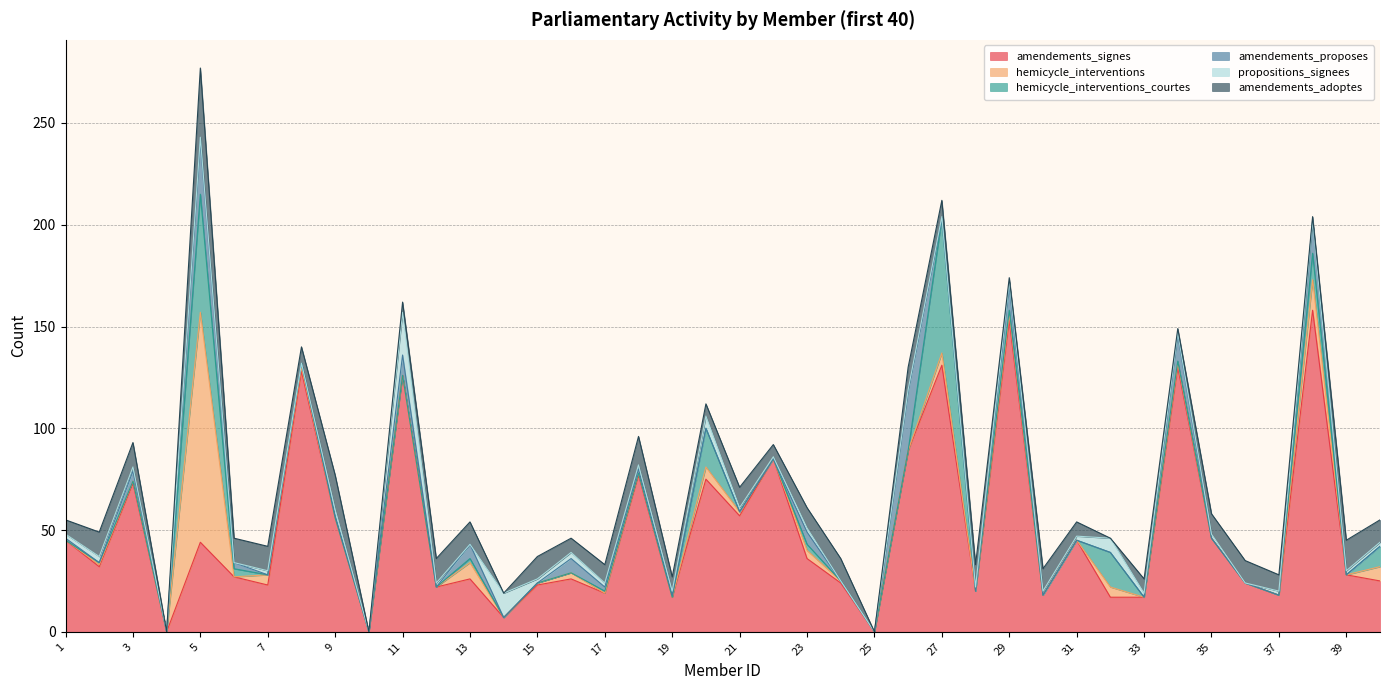

True or false: amendements_signes and amendements_adoptes intersect in this chart.

False